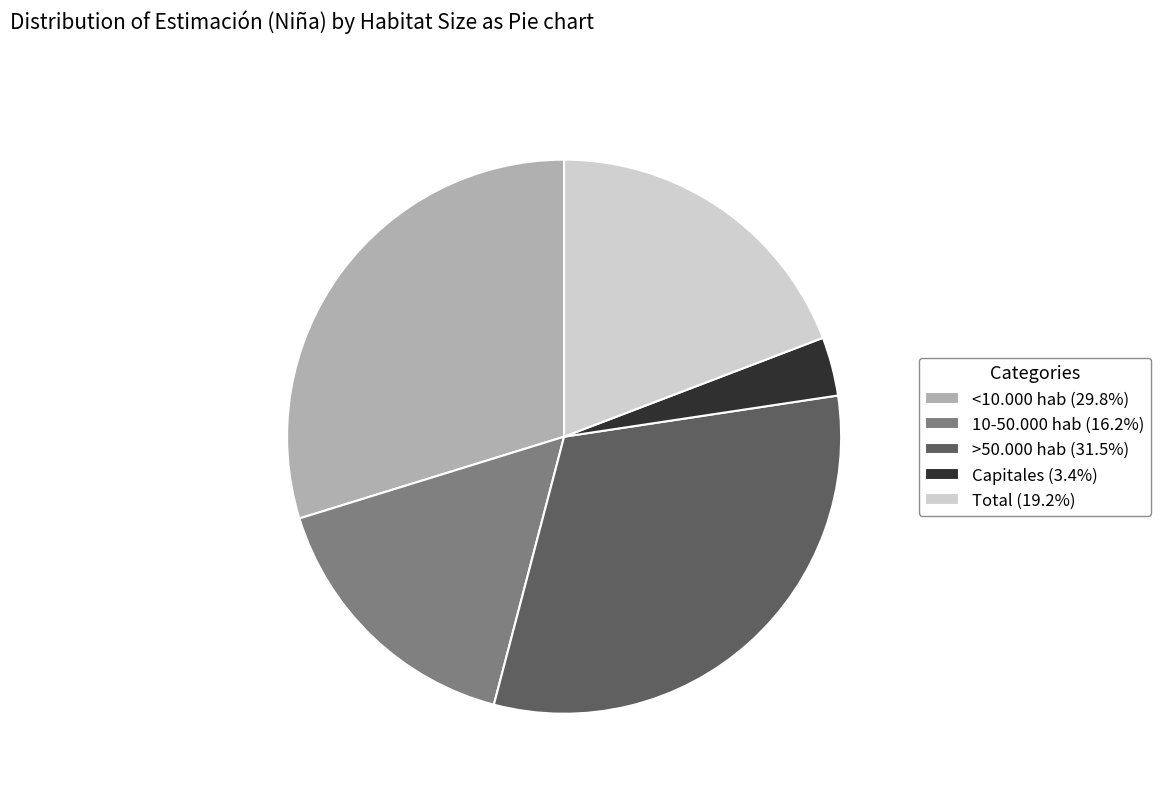

True or false: >50.000 hab accounts for 39% of the total.

False